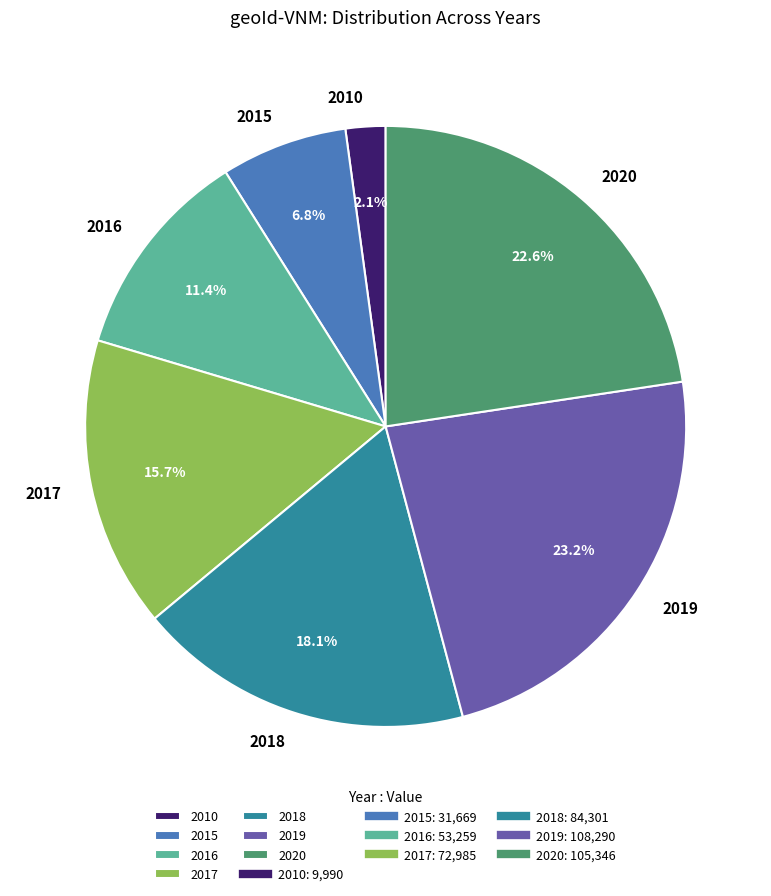

How many slices are in this pie chart?

7